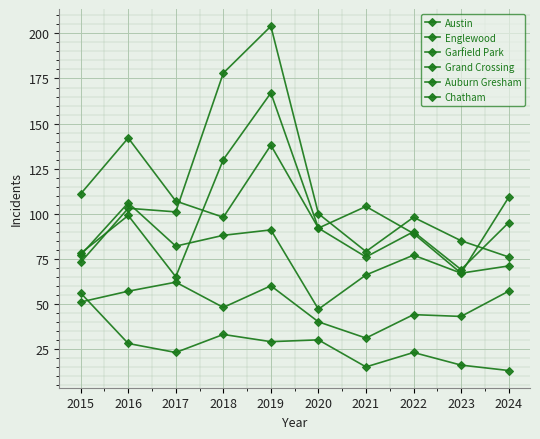

What is the value of the Grand Crossing point at the 10th from the left?

109